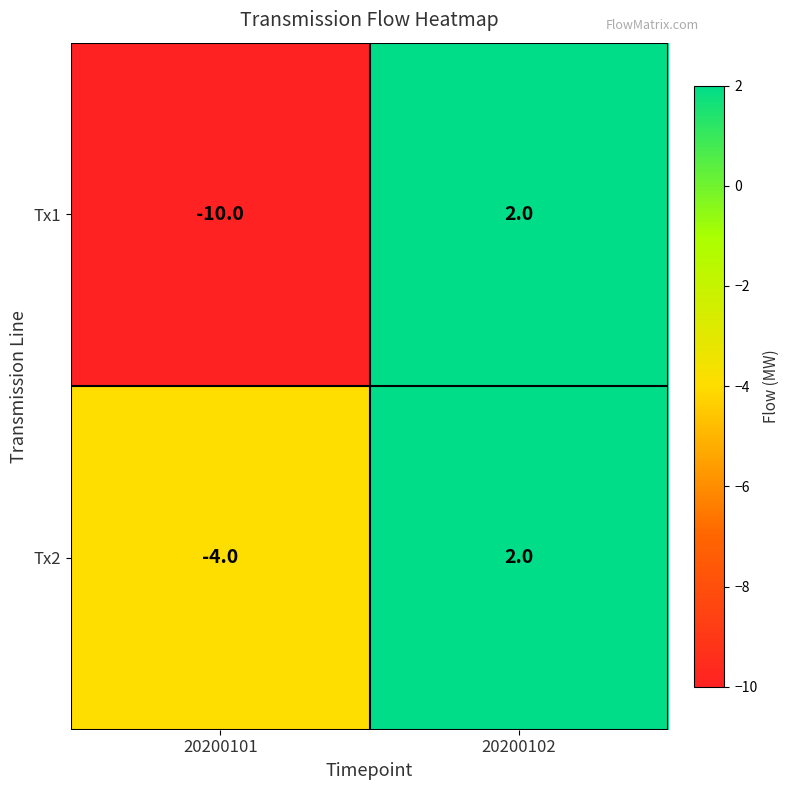

Reading left to right, what are all the values shown in this chart?

Tx1: -10	2
Tx2: -4	2